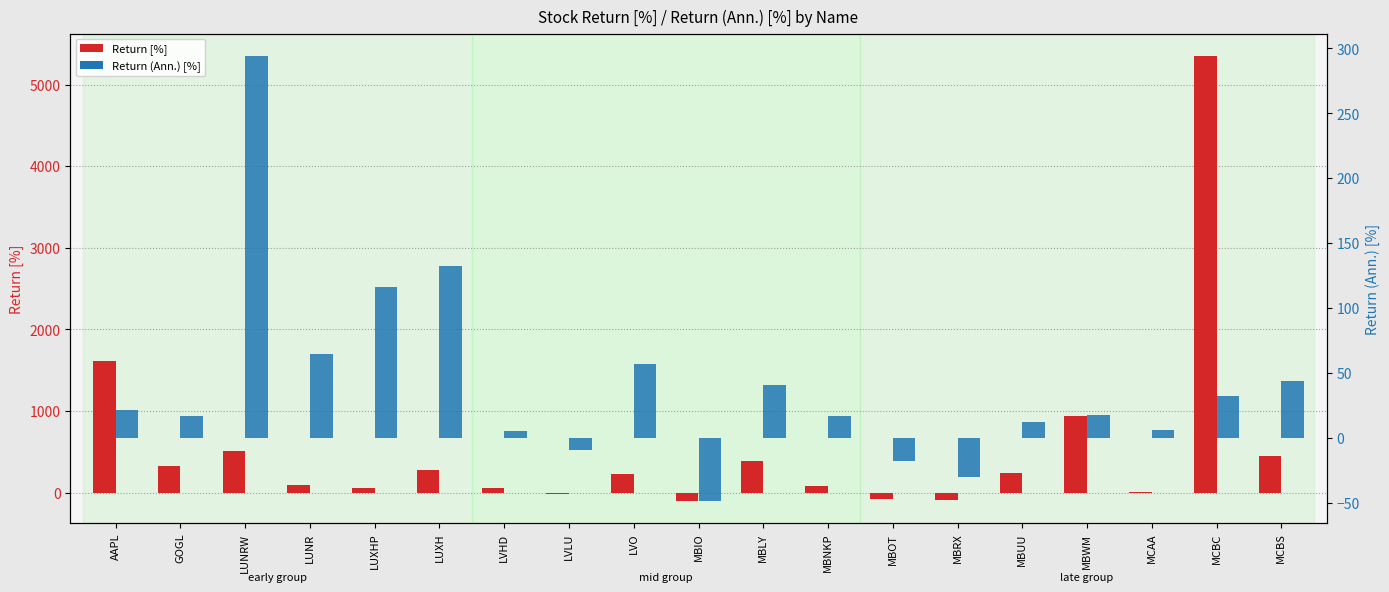

Is it true that Return (Ann.) [%] equals 11.2 at MBNKP?

False